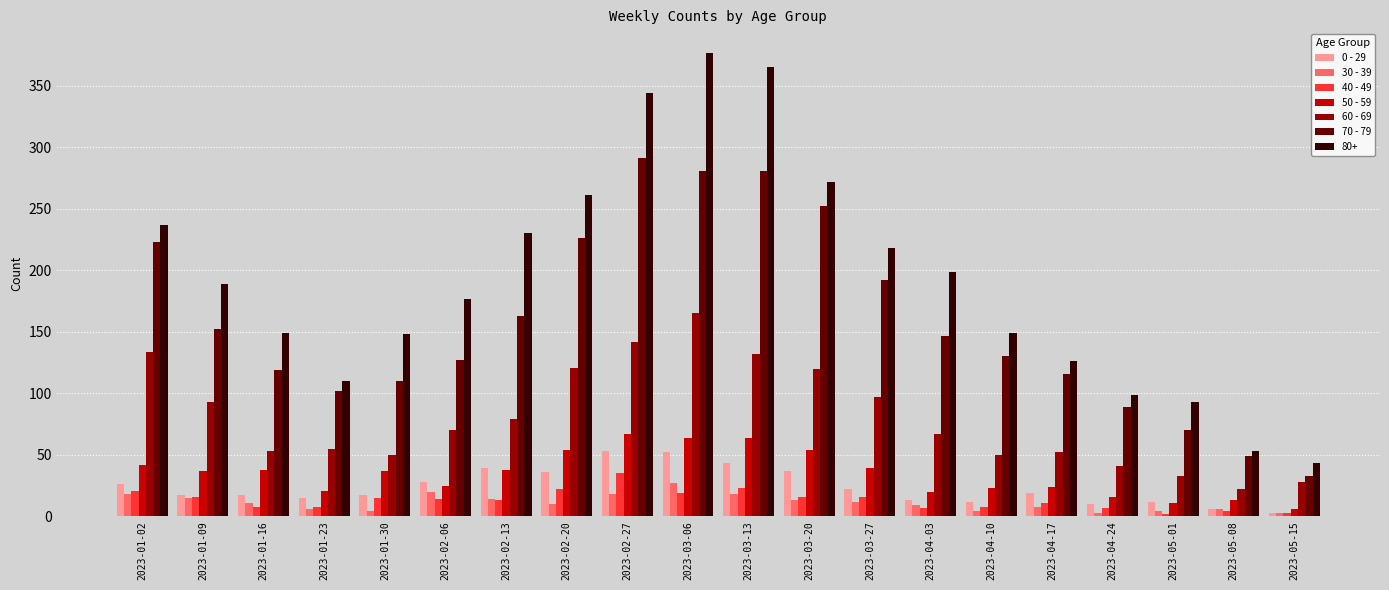

Which series has the largest total across all categories?

80+